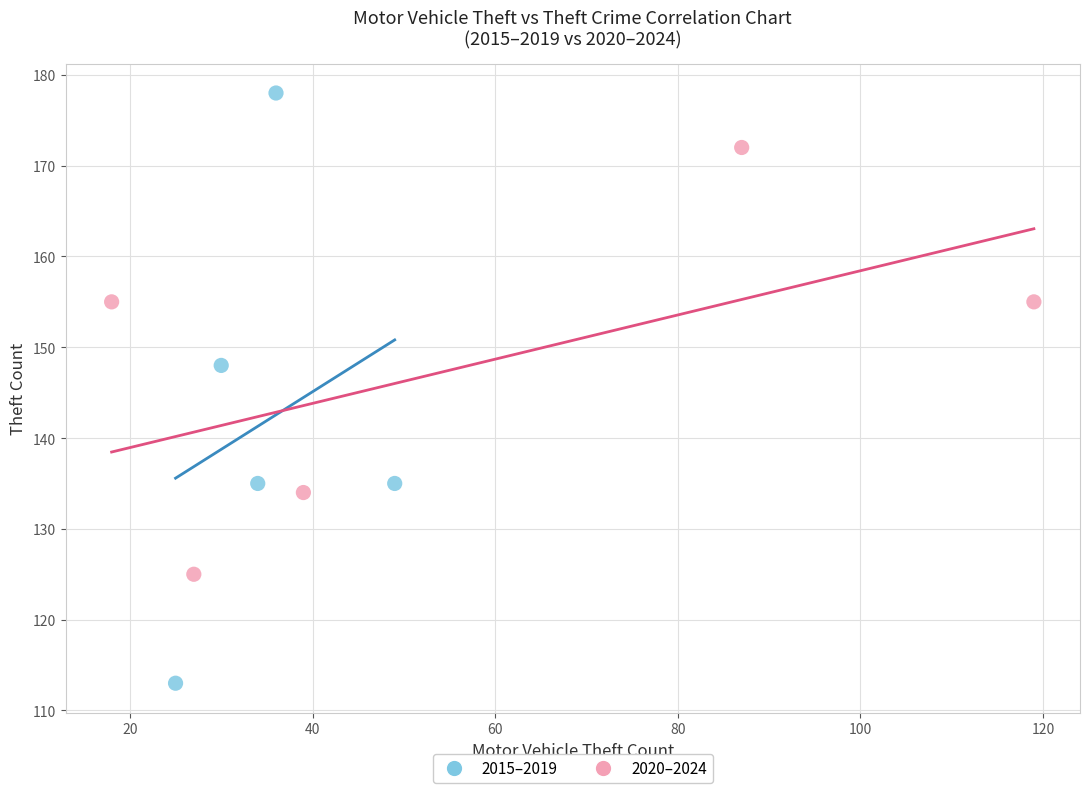

Which series reaches the minimum Y coordinate?

2015–2019